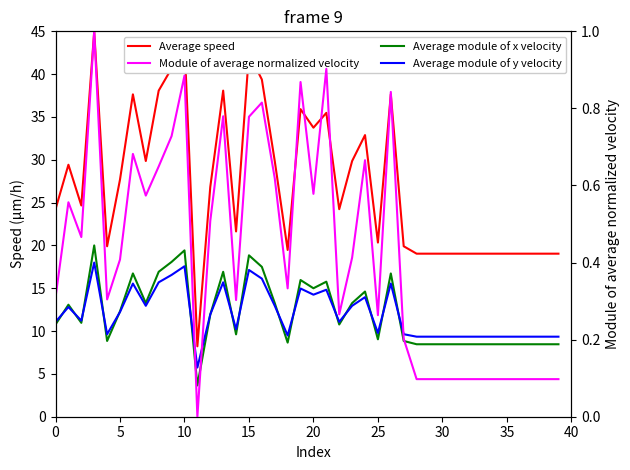

True or false: Average module of y velocity has a value of 9.3 at 36.

True